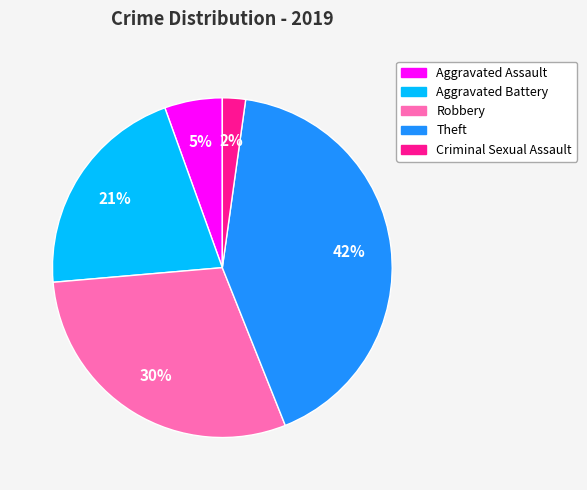

Count the number of slices in the pie.

5